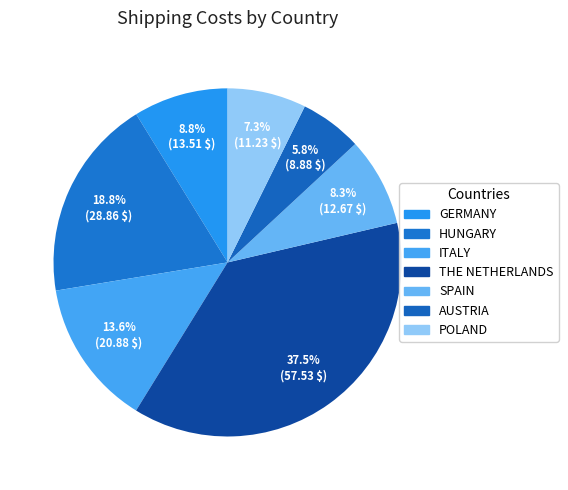

Rank the categories by value from lowest to highest.

AUSTRIA, POLAND, SPAIN, GERMANY, ITALY, HUNGARY, THE NETHERLANDS